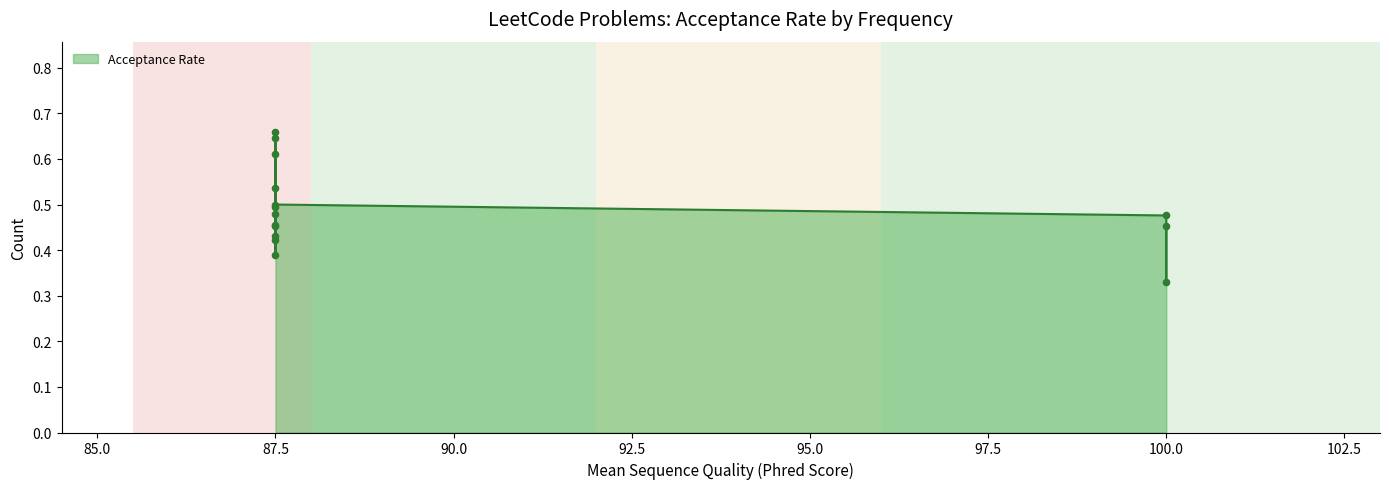

What is the change in value from 87.5 to 87.5?

+0.2